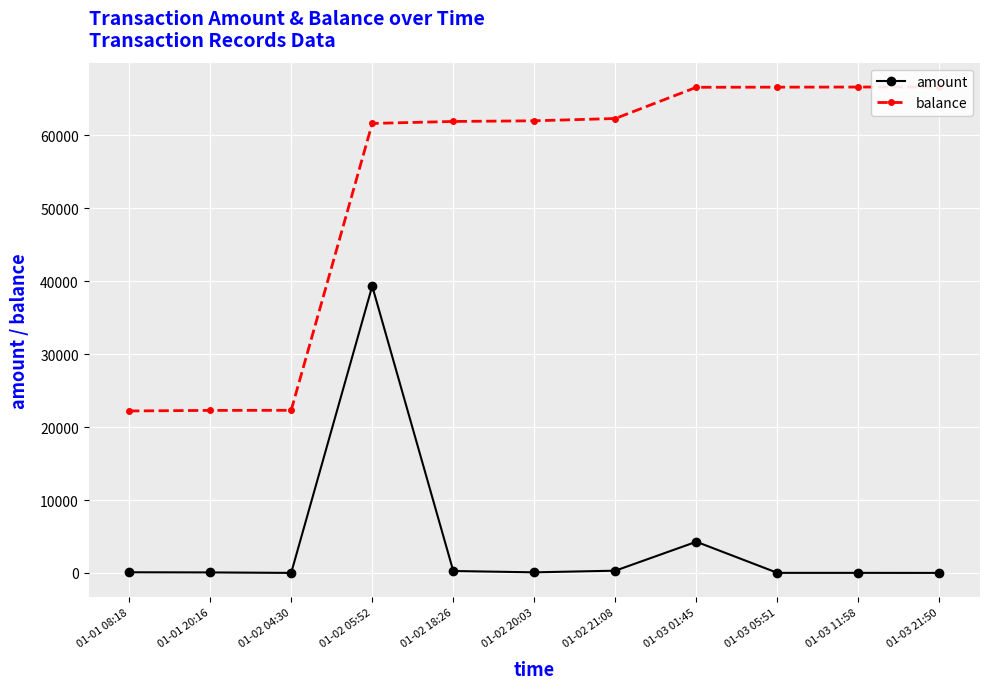

How many interior local valleys does the amount series have?

2